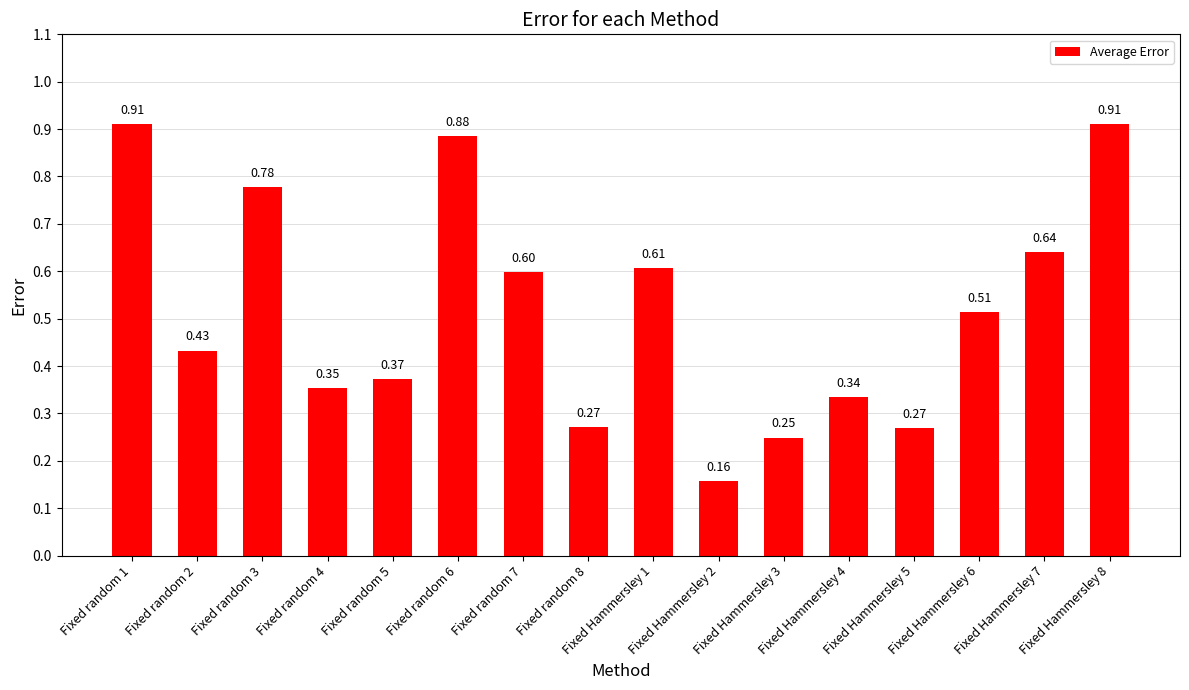

What is the change in value from Fixed random 4 to Fixed random 6?

+0.5